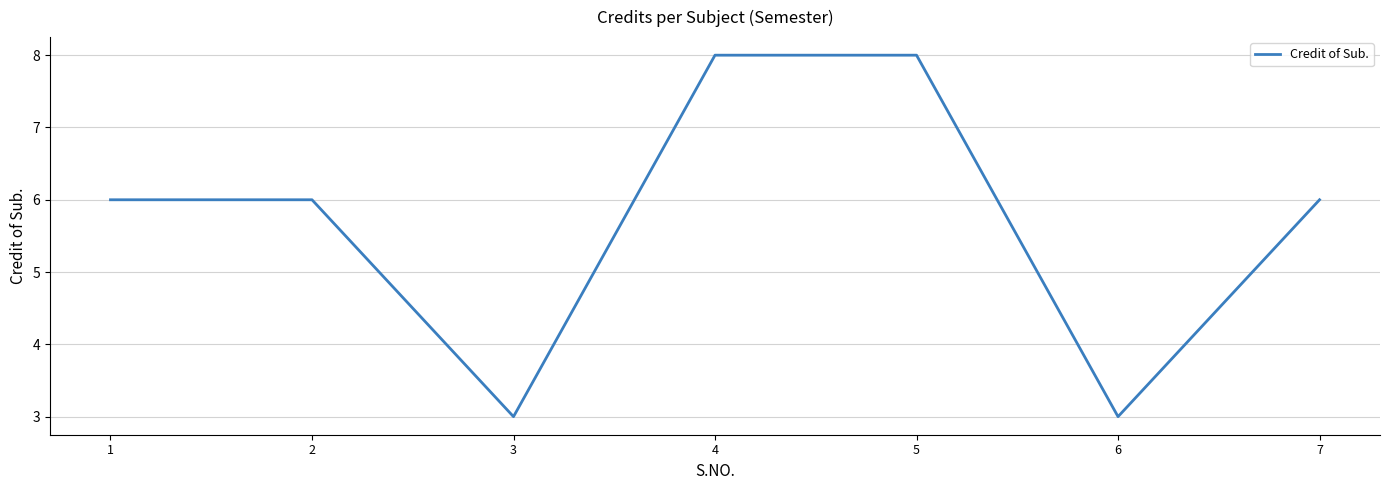

Reading right to left, what are all the values shown in this chart?

7=6	6=3	5=8	4=8	3=3	2=6	1=6